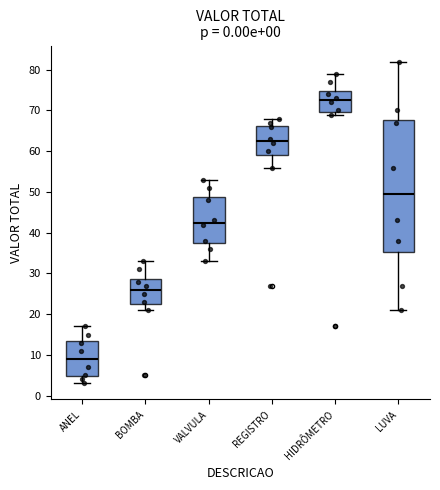

Reading left to right, read every box against the y-axis: the position of its median line, the range the box covers, and the ends of its whiskers. The values are not printed on the chart, so give them approximately, as read against the axis.

ANEL: median 9, box 5 to 14, whiskers 3 to 17
BOMBA: median 26, box 23 to 29, whiskers 21 to 33
VALVULA: median 43, box 38 to 49, whiskers 33 to 53
REGISTRO: median 63, box 59 to 66, whiskers 56 to 68
HIDRÔMETRO: median 73, box 70 to 75, whiskers 69 to 79
LUVA: median 50, box 35 to 68, whiskers 21 to 82